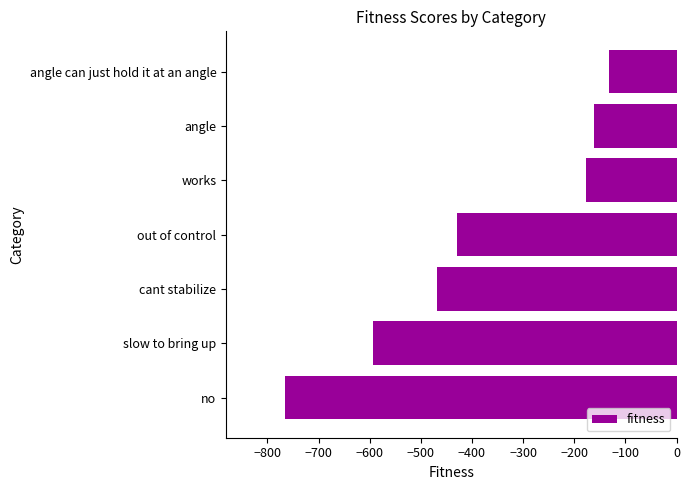

What is the approximate value at works?

-177